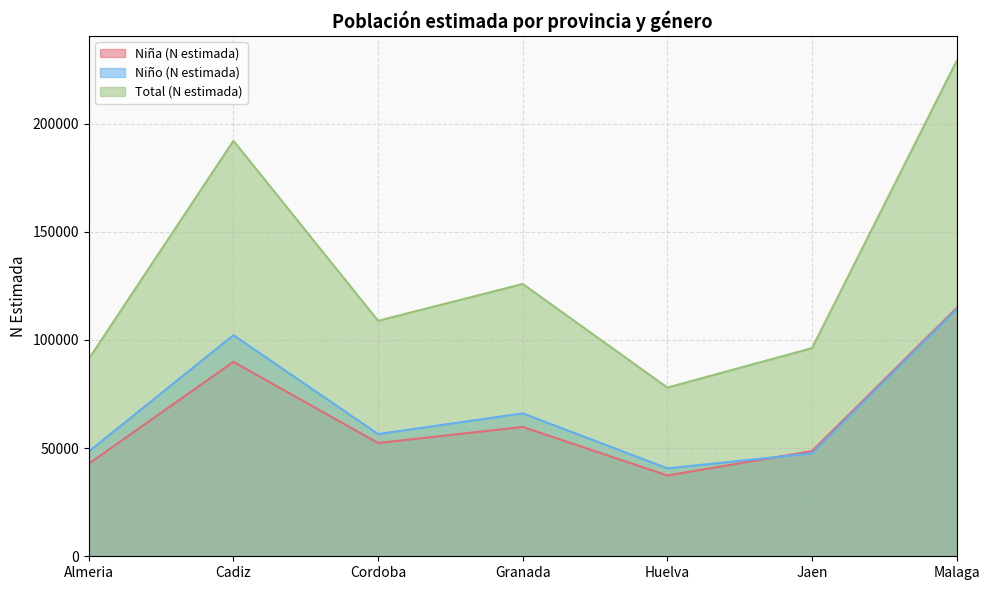

Reading left to right, extract all data points from this chart.

Niña (N estimada): 42785	89888	52365	59795	37349	48630	114820
Niño (N estimada): 48448	102198	56497	66083	40636	47598	114224
Total (N estimada): 91233	192085	108861	125878	77985	96228	229044